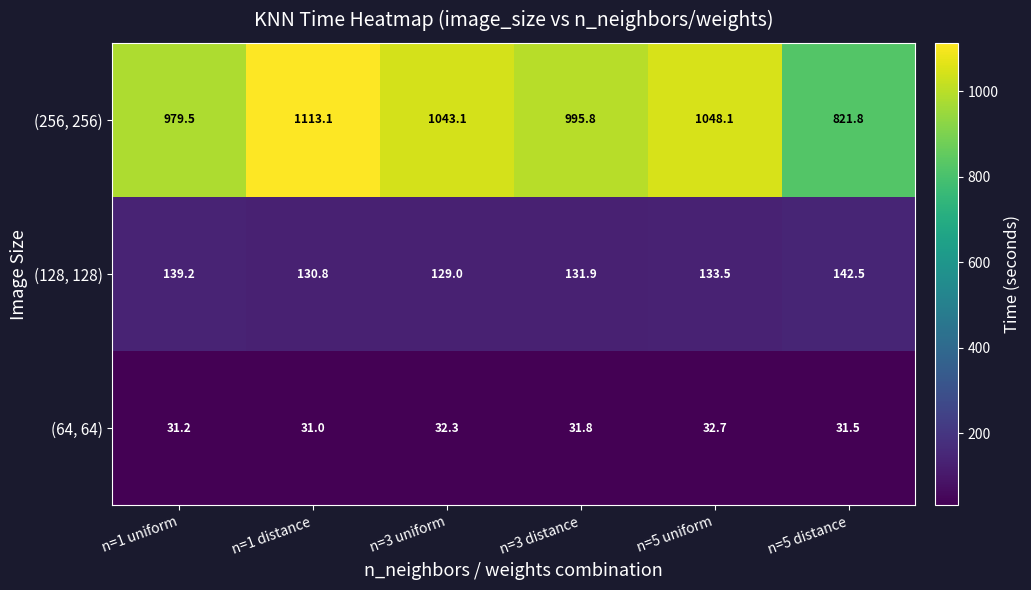

At how many categories does at least one series exceed 616?

6